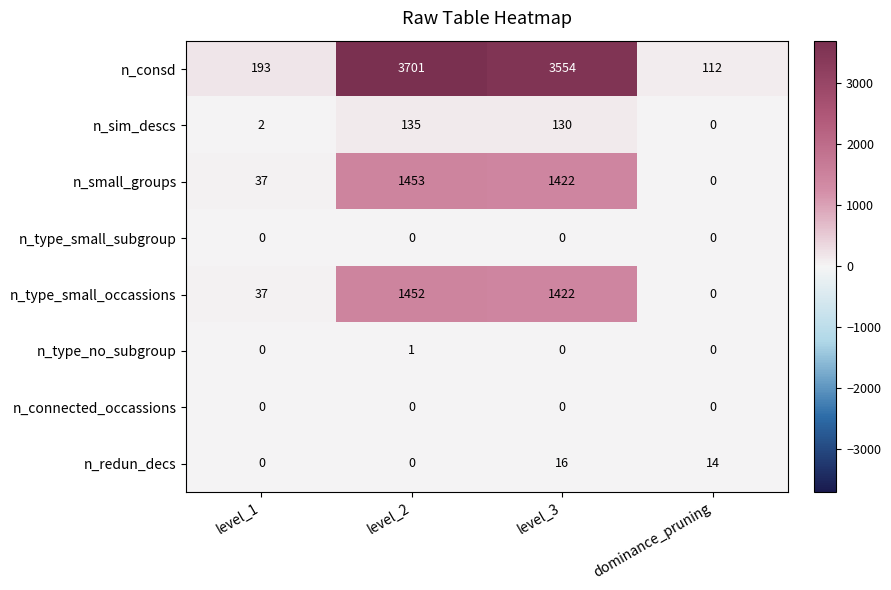

What is the spread (max minus min) of values at level_2?

3701